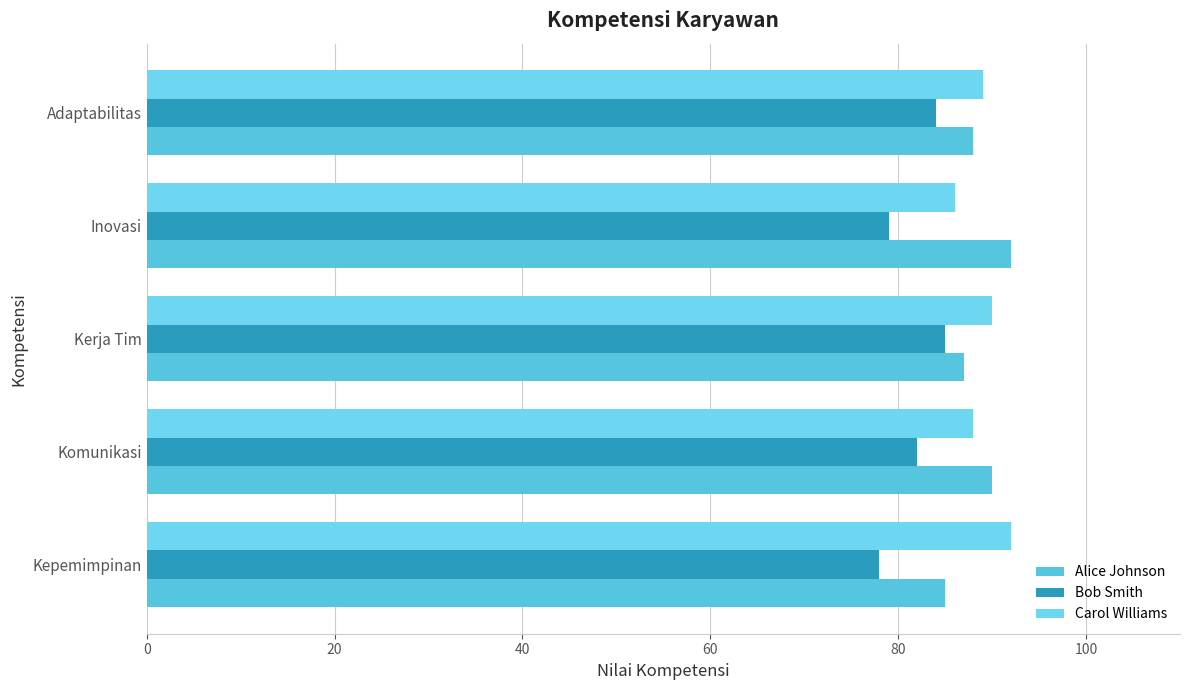

At which label is Carol Williams closest to 89?

Adaptabilitas